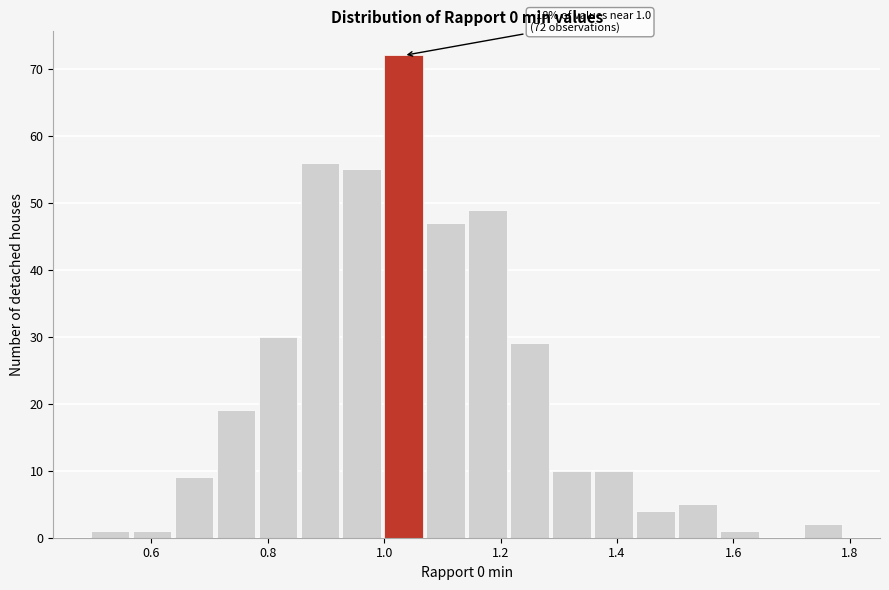

Read against the x-axis, roughly where is the centre of the tallest bar?

1.04